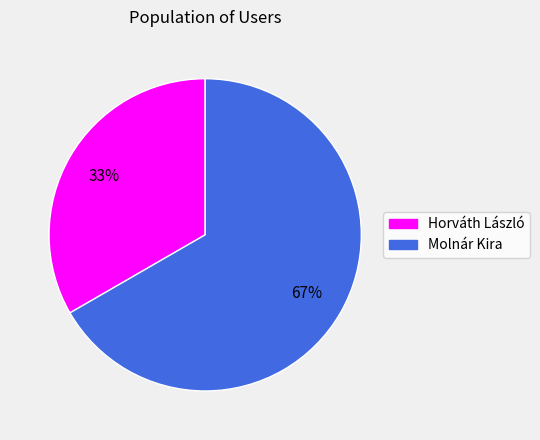

Is there a majority slice in this chart?

Yes